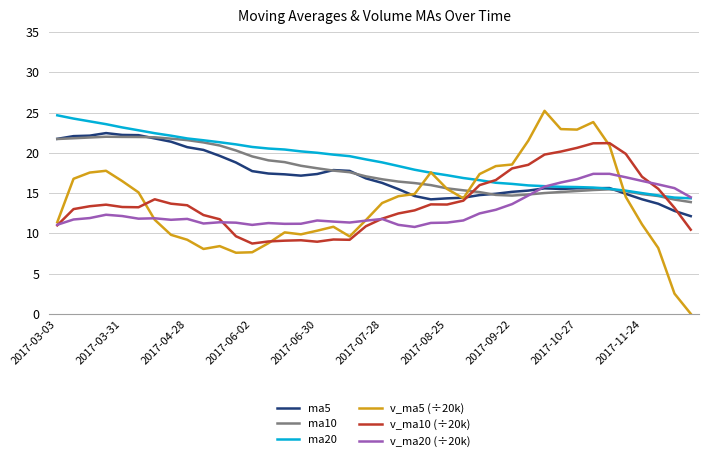

Which series has the widest spread of values?

v_ma5 (÷20k)